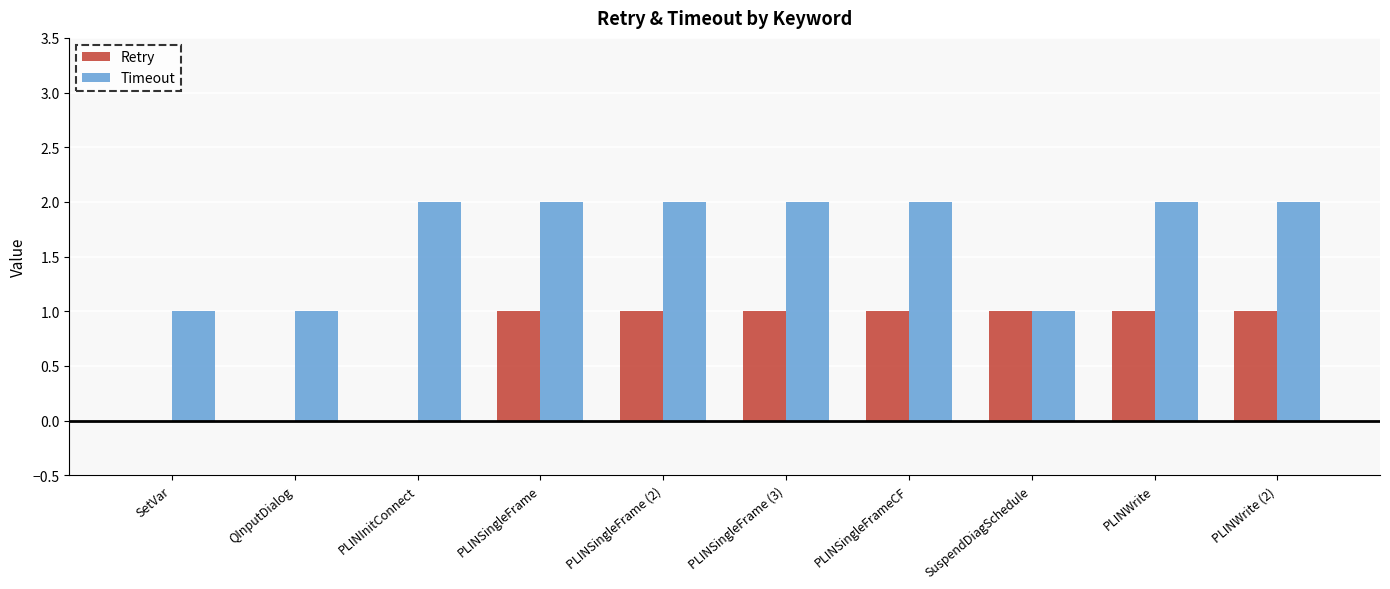

Between PLINInitConnect and PLINSingleFrame (2), which series saw the biggest shift?

Retry